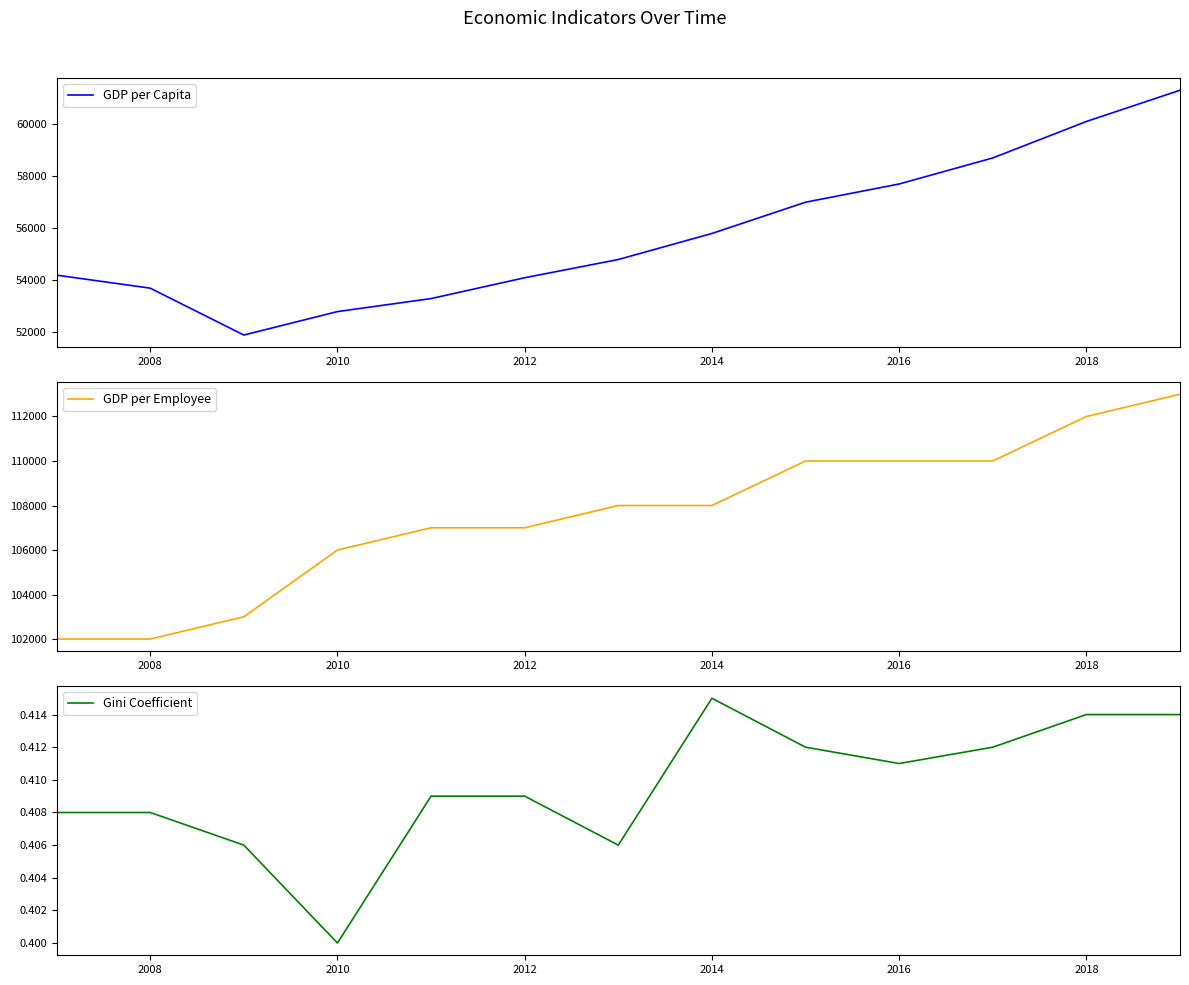

What is the value of the Gini Coefficient point at the 1st from the left?

0.4